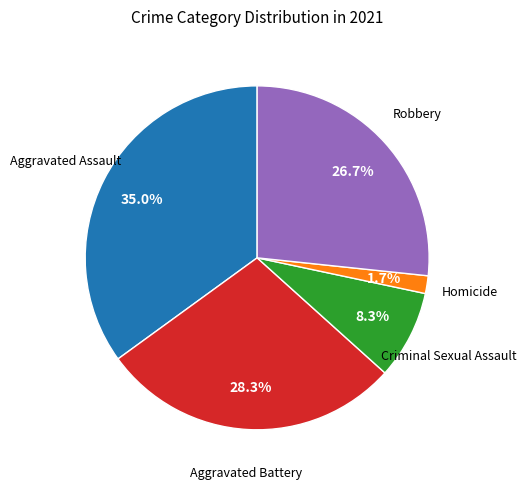

Is there a majority slice in this chart?

No